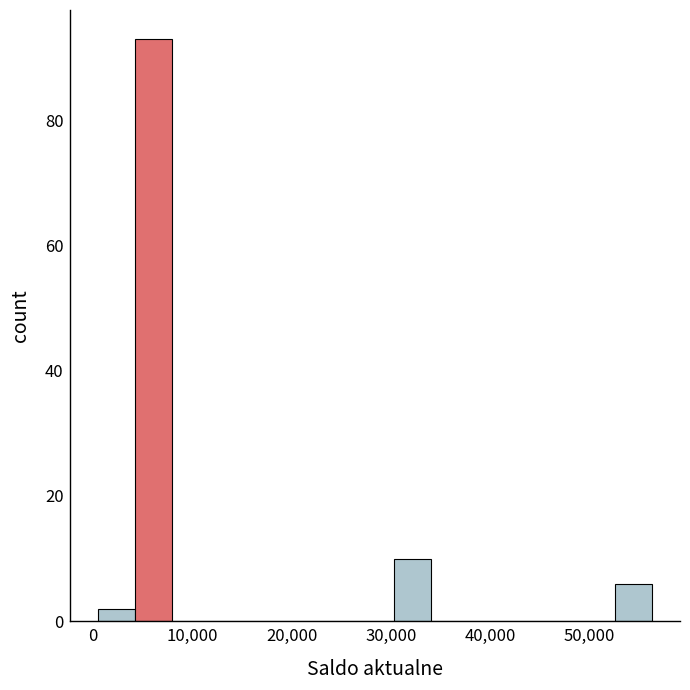

Around what value on the x-axis is the tallest bar? Give the approximate position of its centre, as read against the axis.

6000